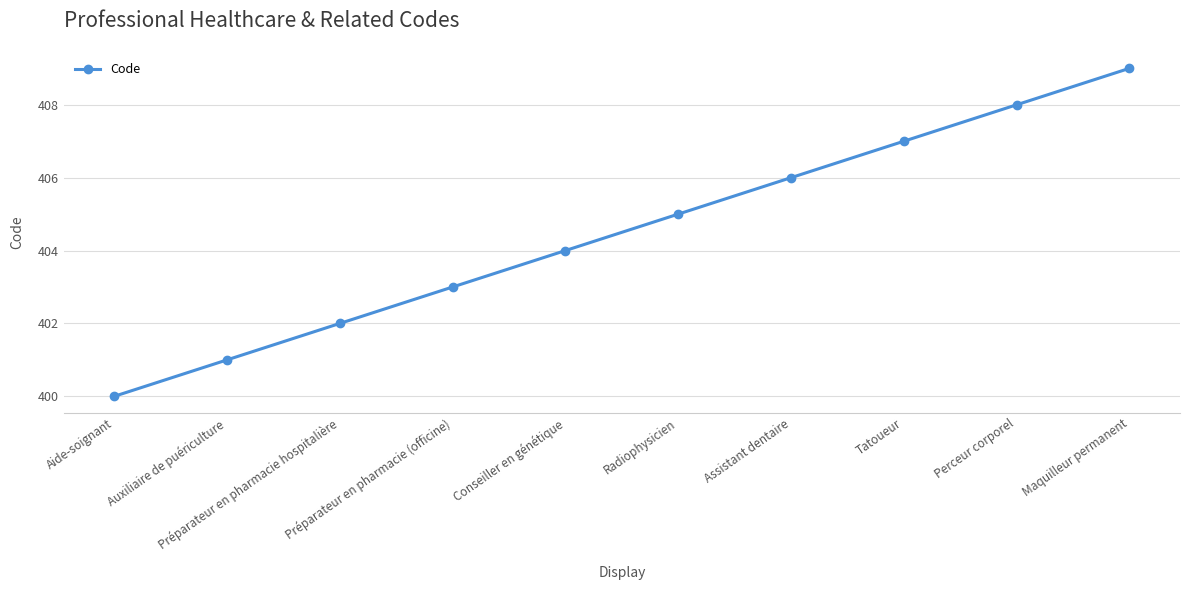

Approximately how many times larger is the value at Assistant dentaire compared to Auxiliaire de puériculture?

1.0